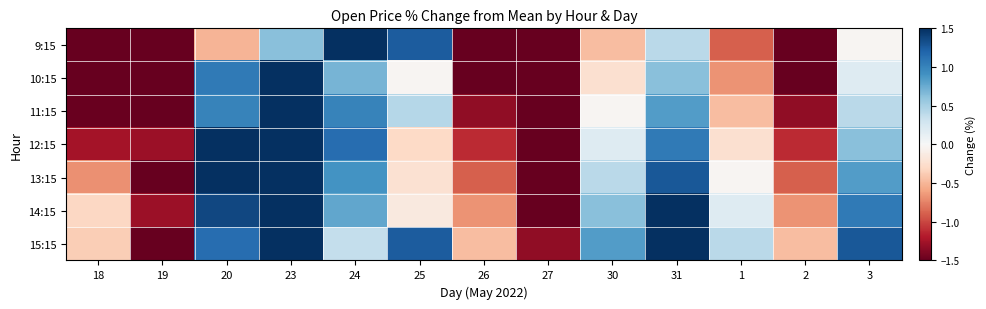

At which category is the sum across all series the highest?

23